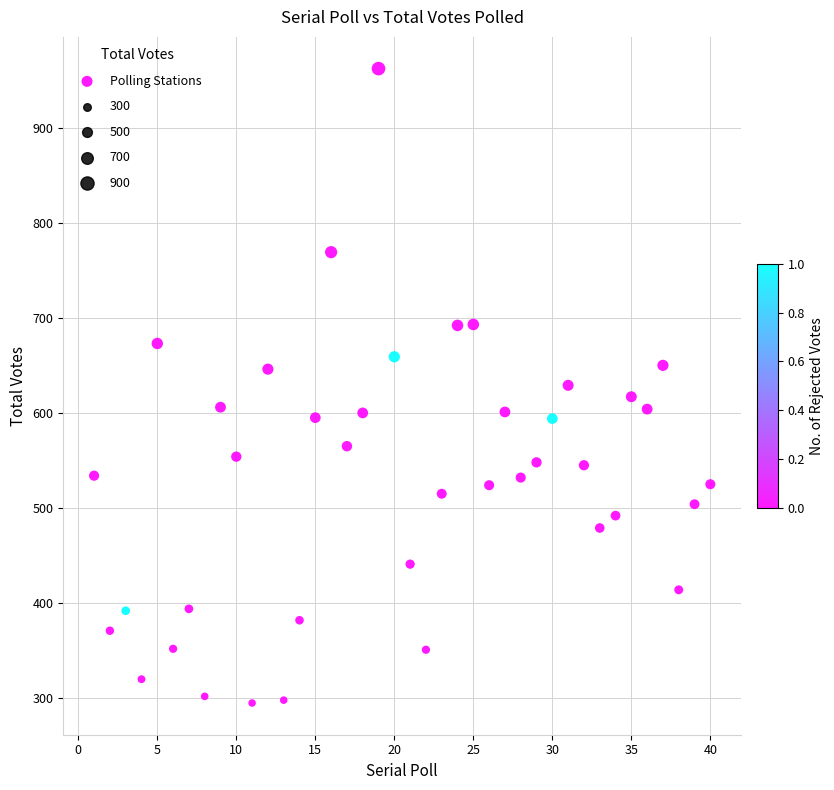

What is the range of X values (max minus min)?

39